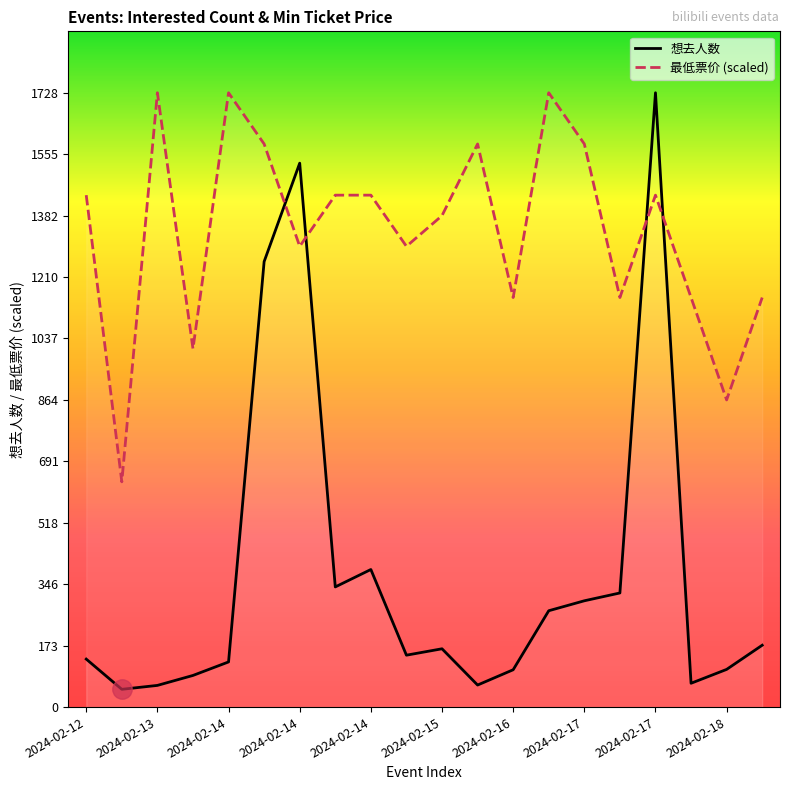

How many lines are shown in the chart?

2